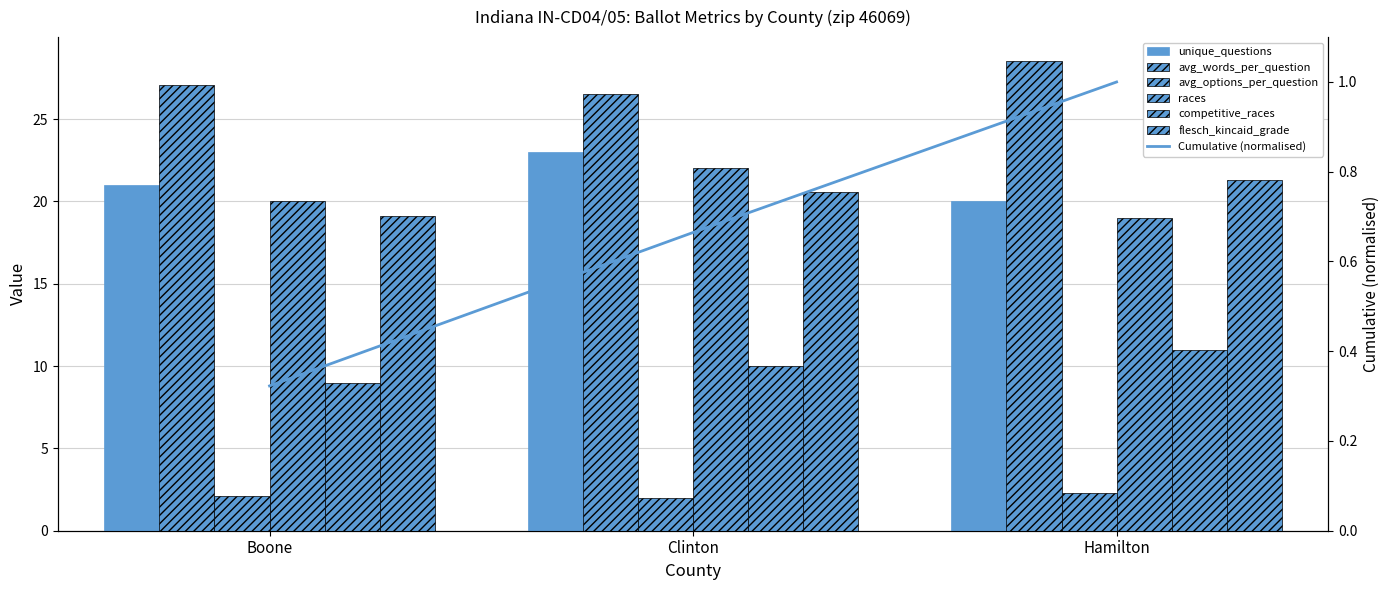

Reading left to right, list all the values displayed in this chart.

unique_questions: 21.0	23.0	20.0
avg_words_per_question: 27.1	26.5	28.6
avg_options_per_question: 2.1	2.0	2.3
races: 20.0	22.0	19.0
competitive_races: 9.0	10.0	11.0
flesch_kincaid_grade: 19.1	20.6	21.3